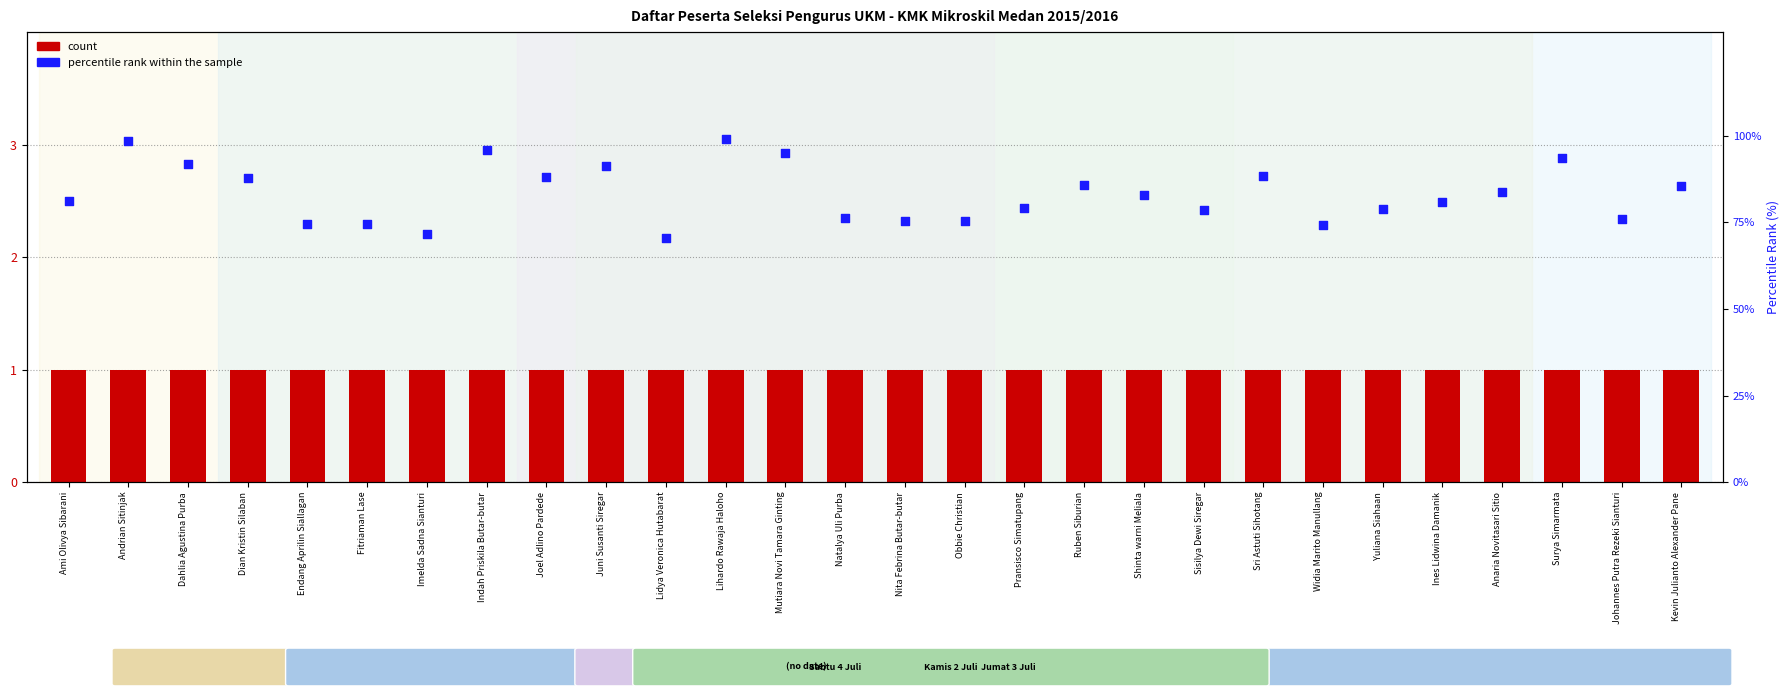

What is the total value across all series at Shinta warni Meliala?

84.0